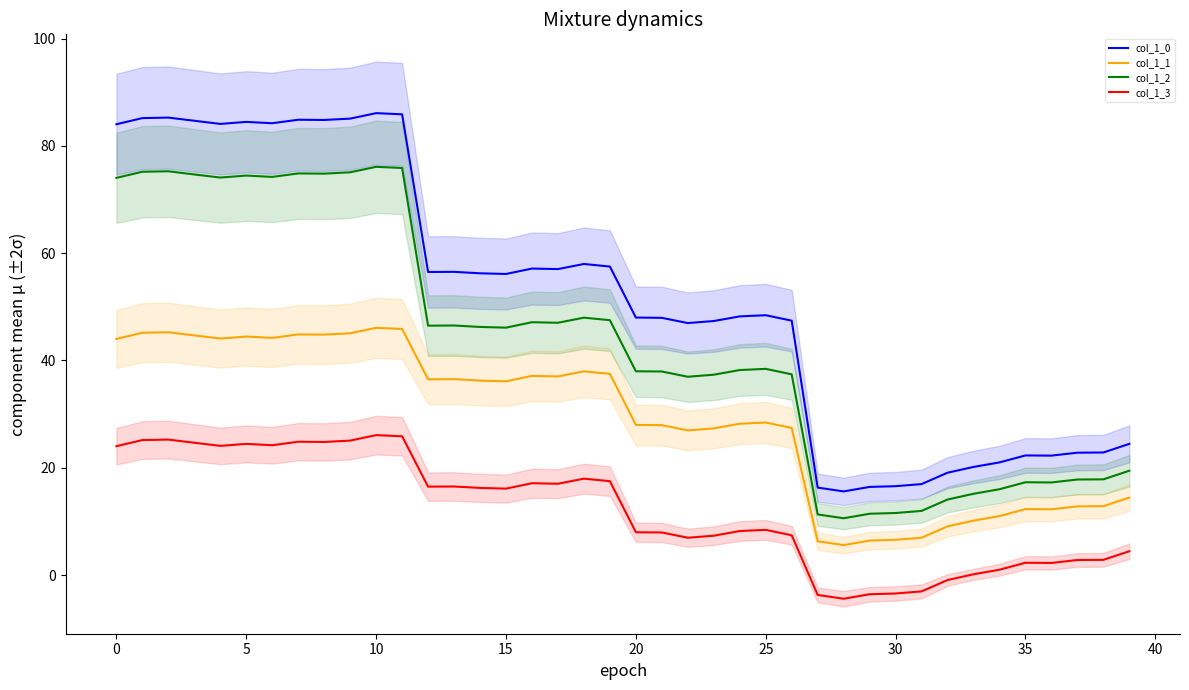

What is the difference between the maximum and minimum values in the col_1_1 series?

40.5